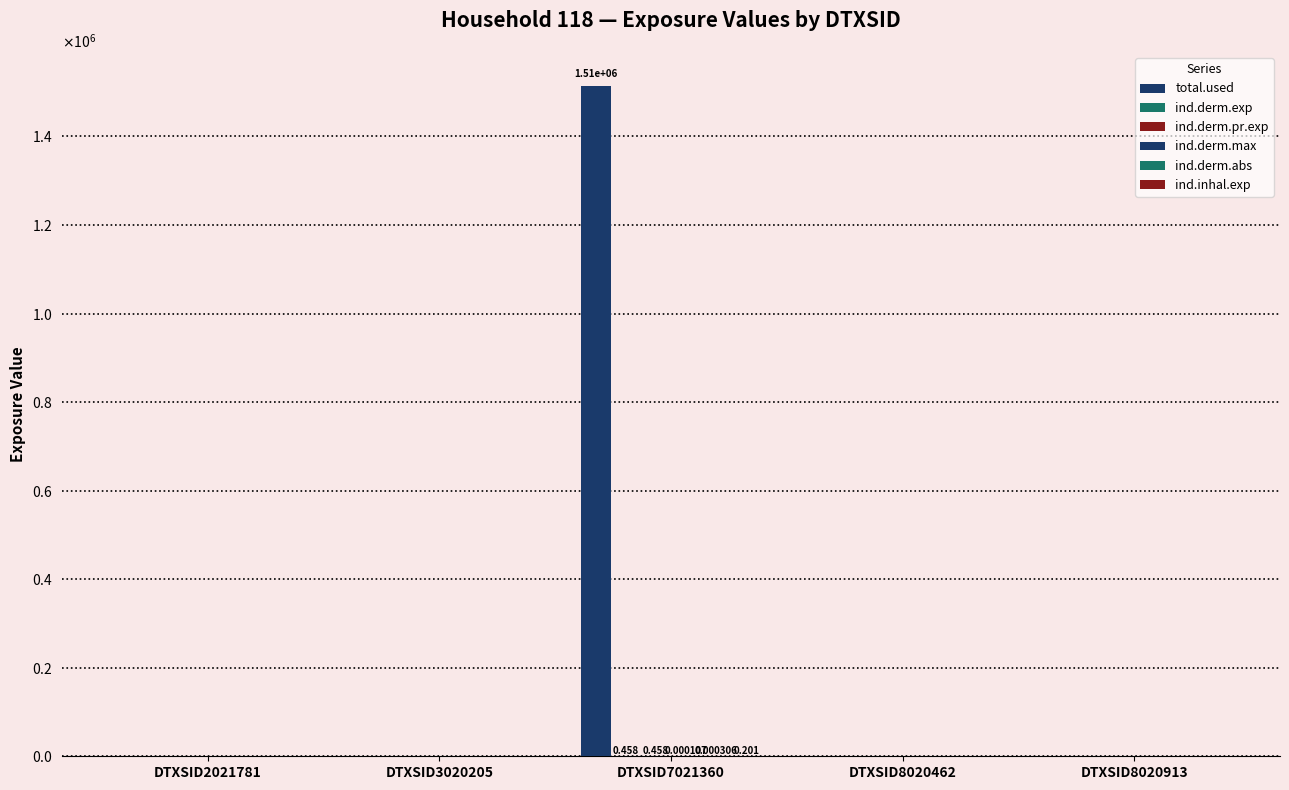

Which series has the largest total across all categories?

total.used